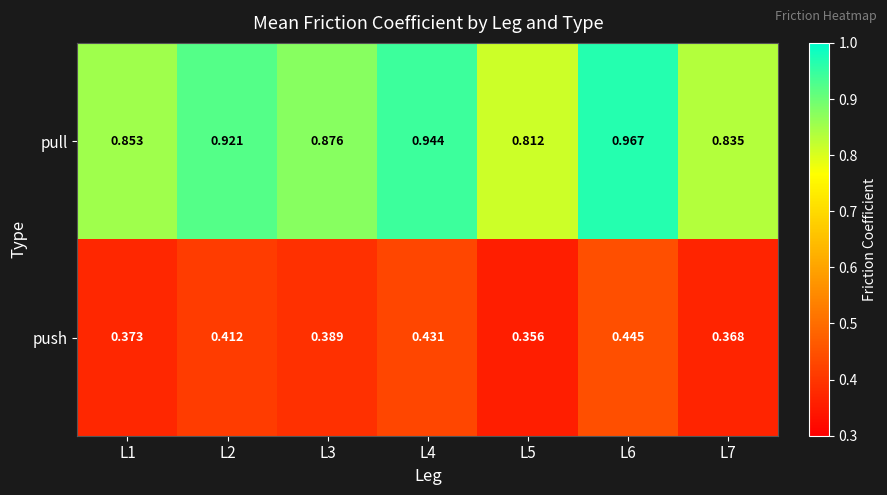

Which category has the lowest value across all series?

L5